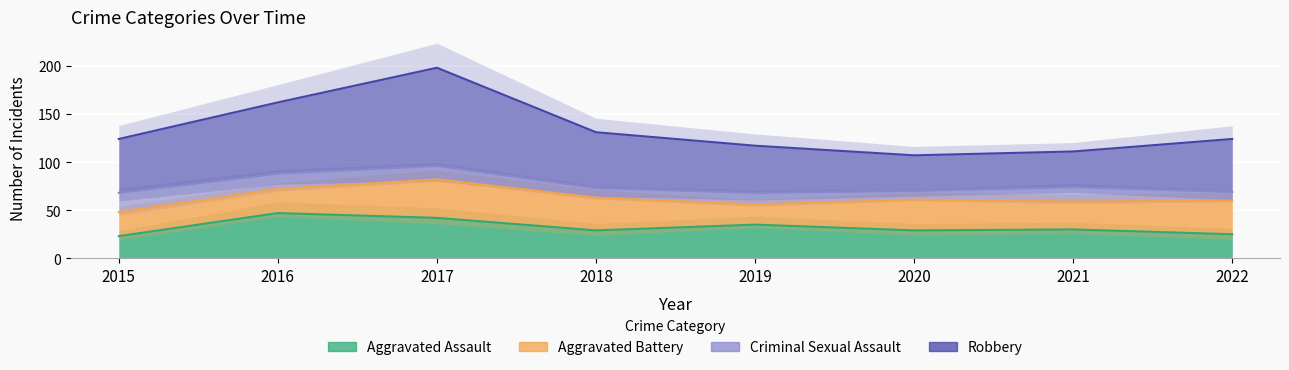

What is the value of the Aggravated Battery point at the 4th from the left?

63